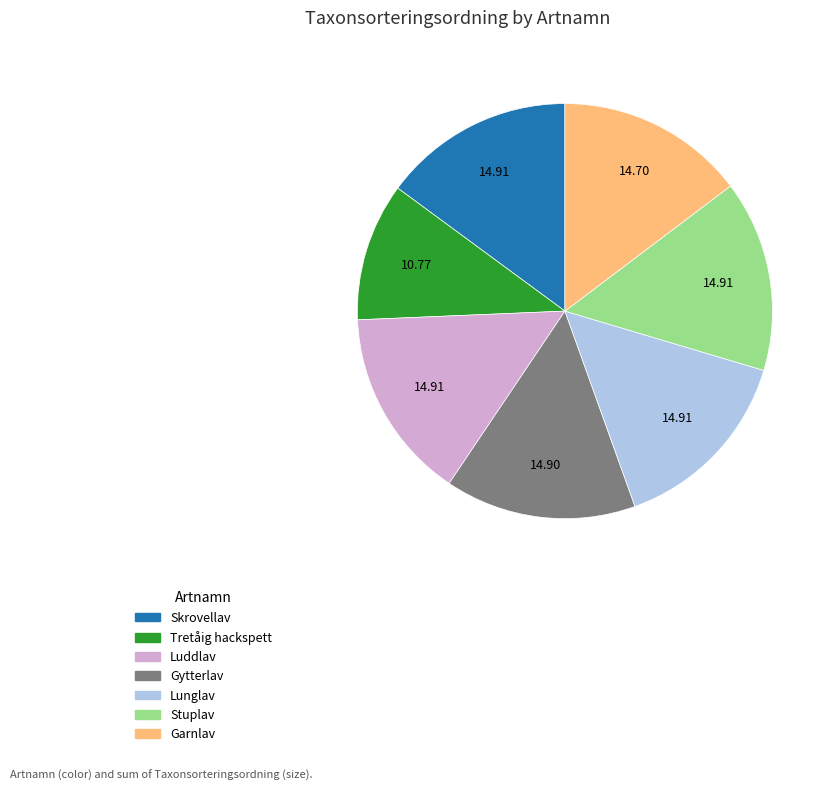

Combined, do Stuplav and Lunglav account for over 50%?

No